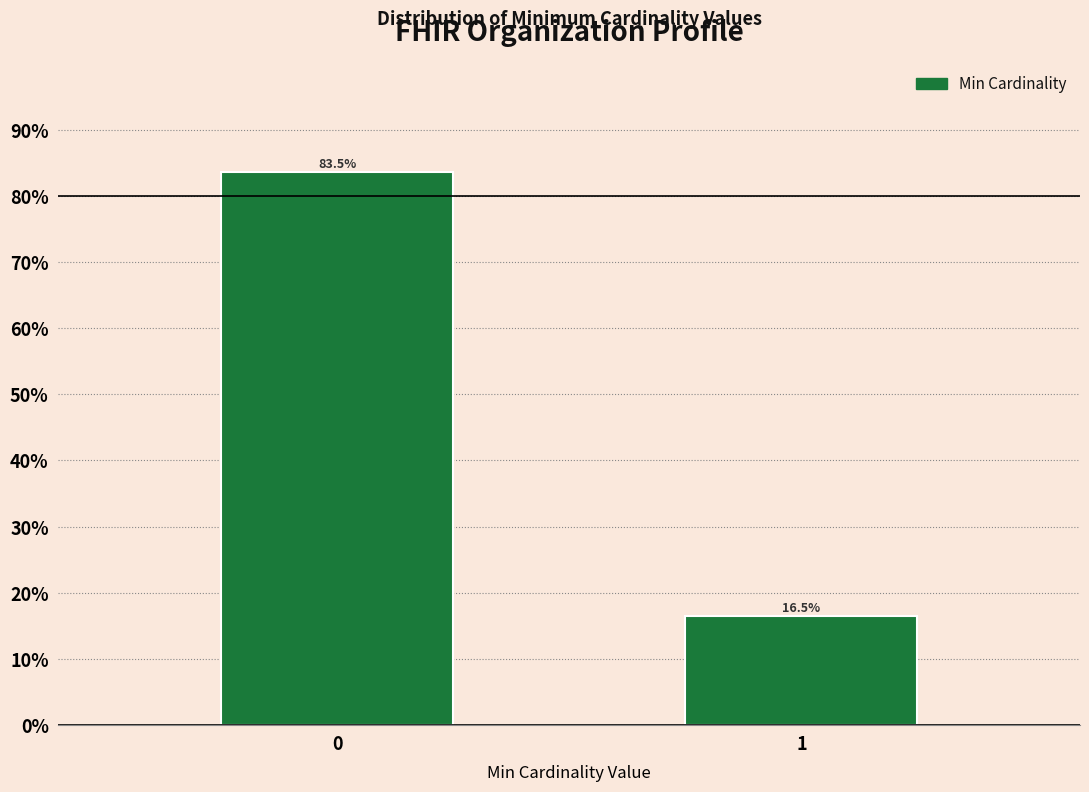

Reading left to right, extract all data points from this chart.

0=83.5	1=16.5